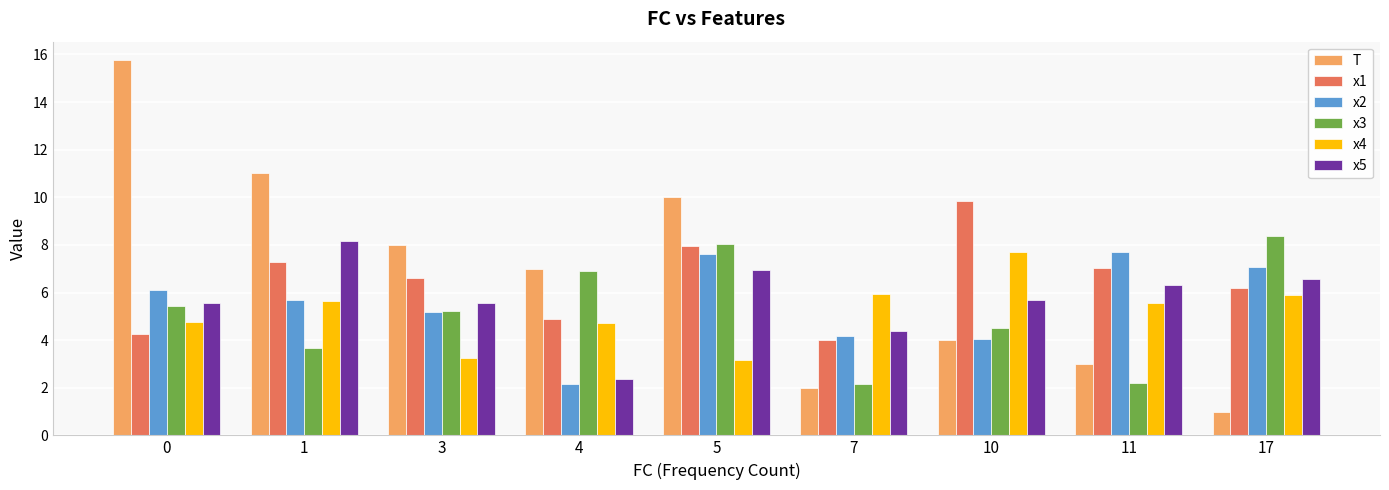

Is it true that x3 equals 5.2 at 3?

True